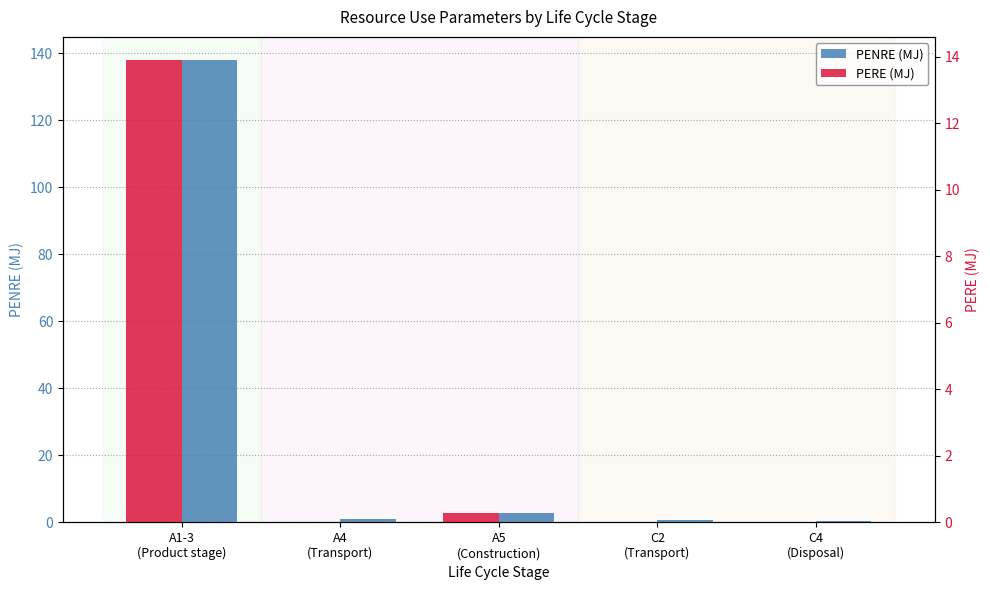

At which category is the sum across all series the highest?

A1-3
(Product stage)